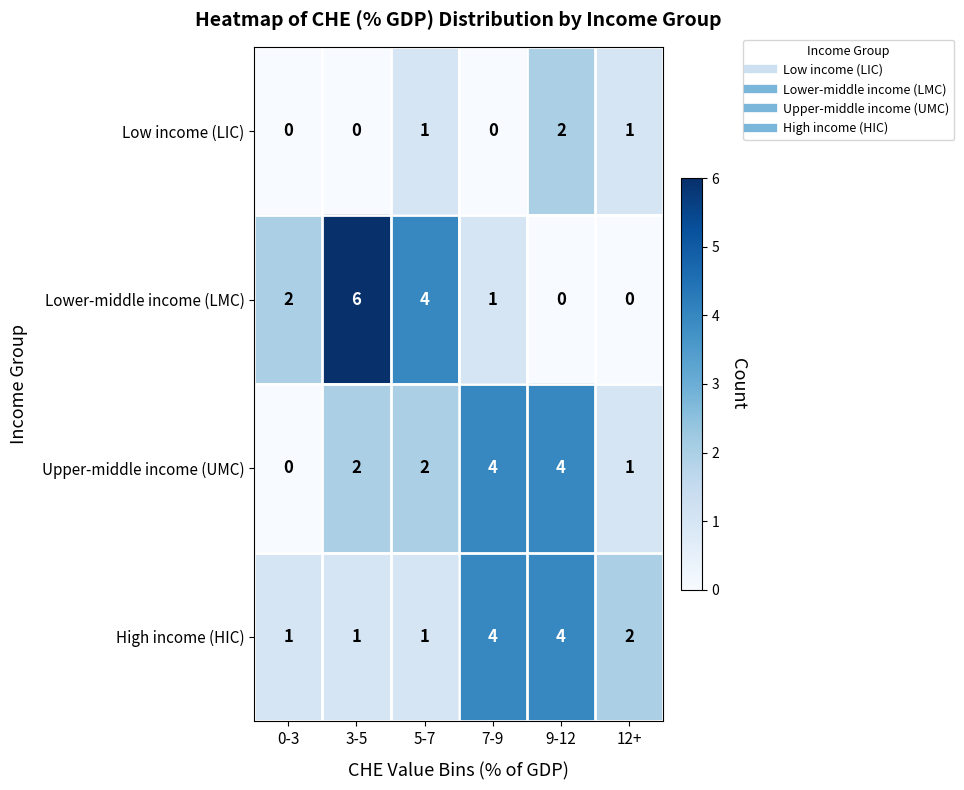

What is the difference between the highest and lowest values at 0-3?

2